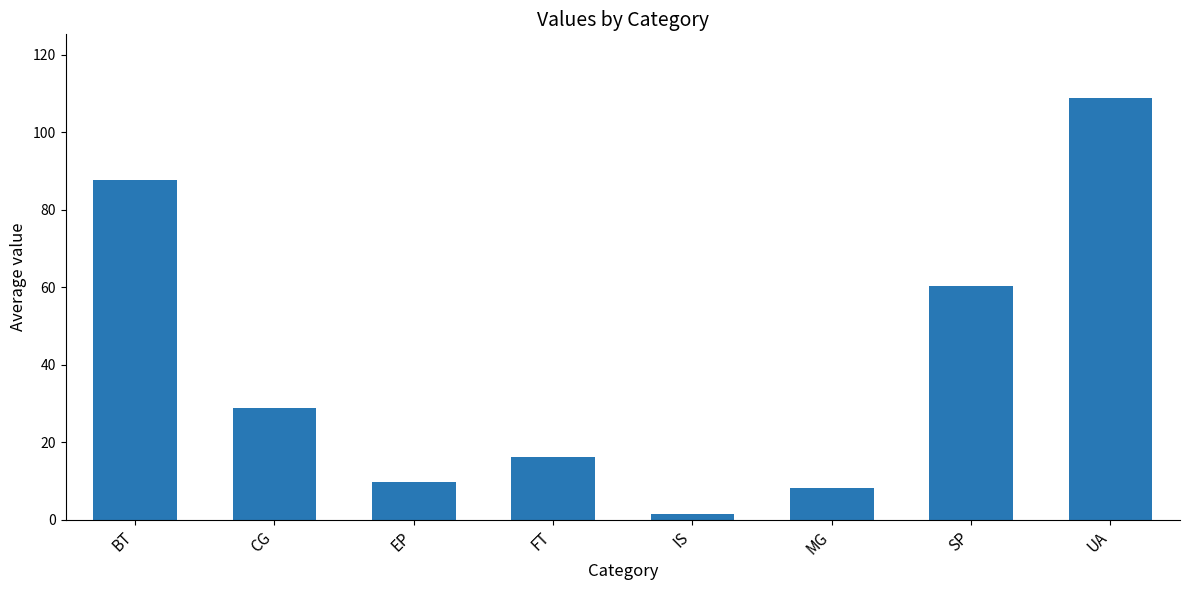

The chart shows a value of 2.4 at MG. True or false?

False